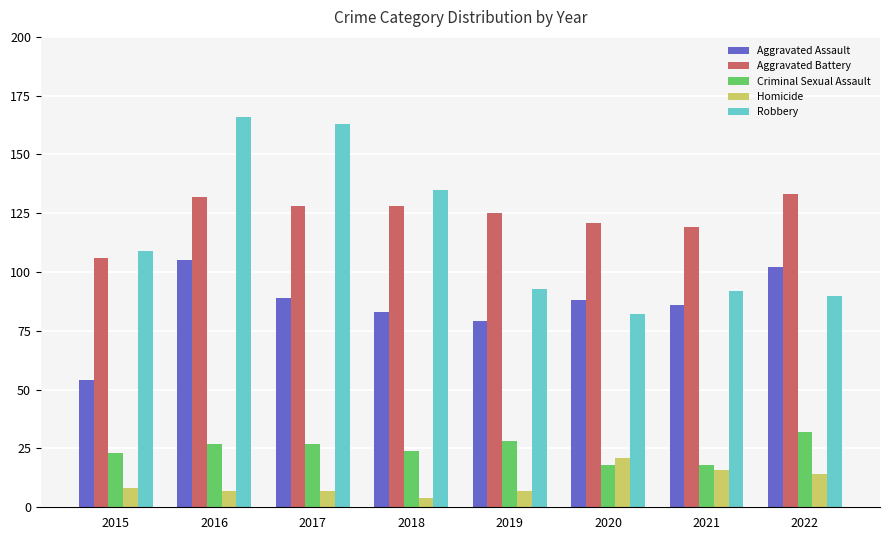

True or false: Robbery has a value of 92 at 2021.

True